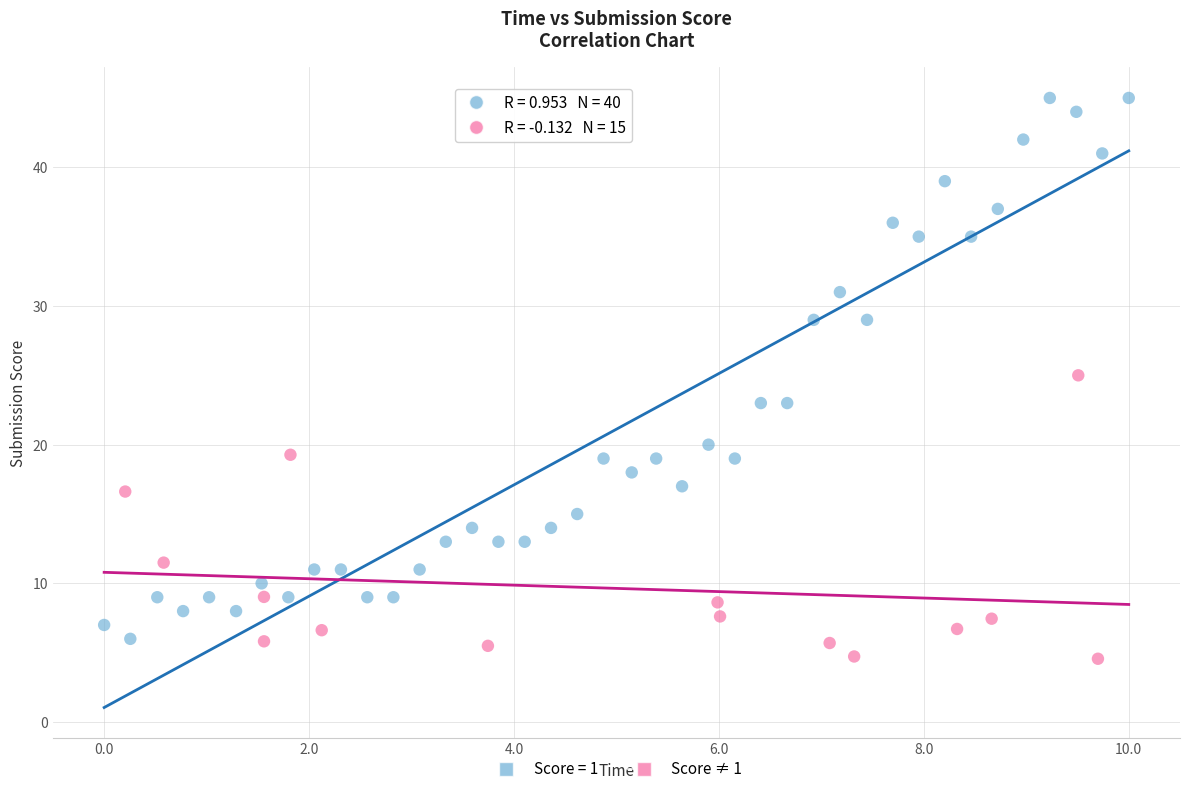

Which series reaches the maximum Y coordinate?

Score = 1